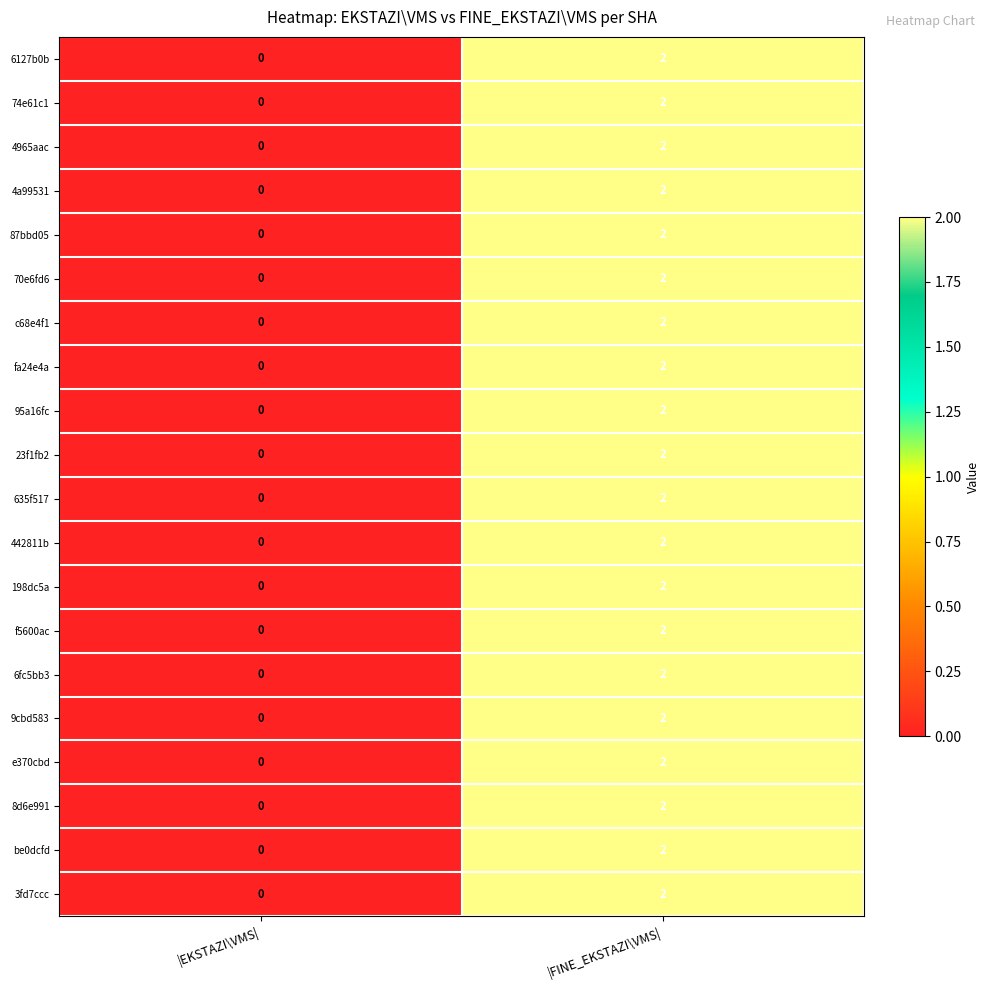

At which category is the sum across all series the highest?

|FINE_EKSTAZI\VMS|